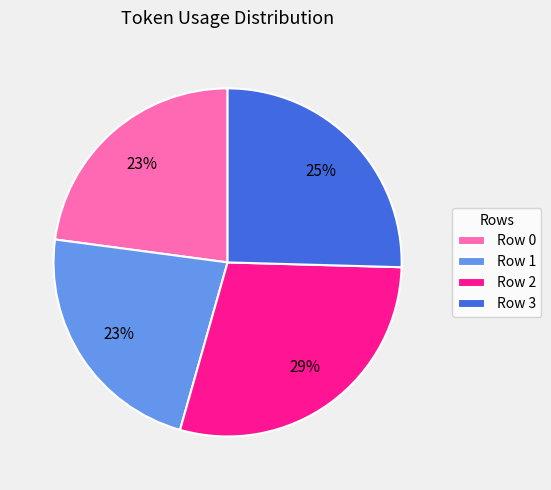

Is Row 3 the majority of the pie?

No